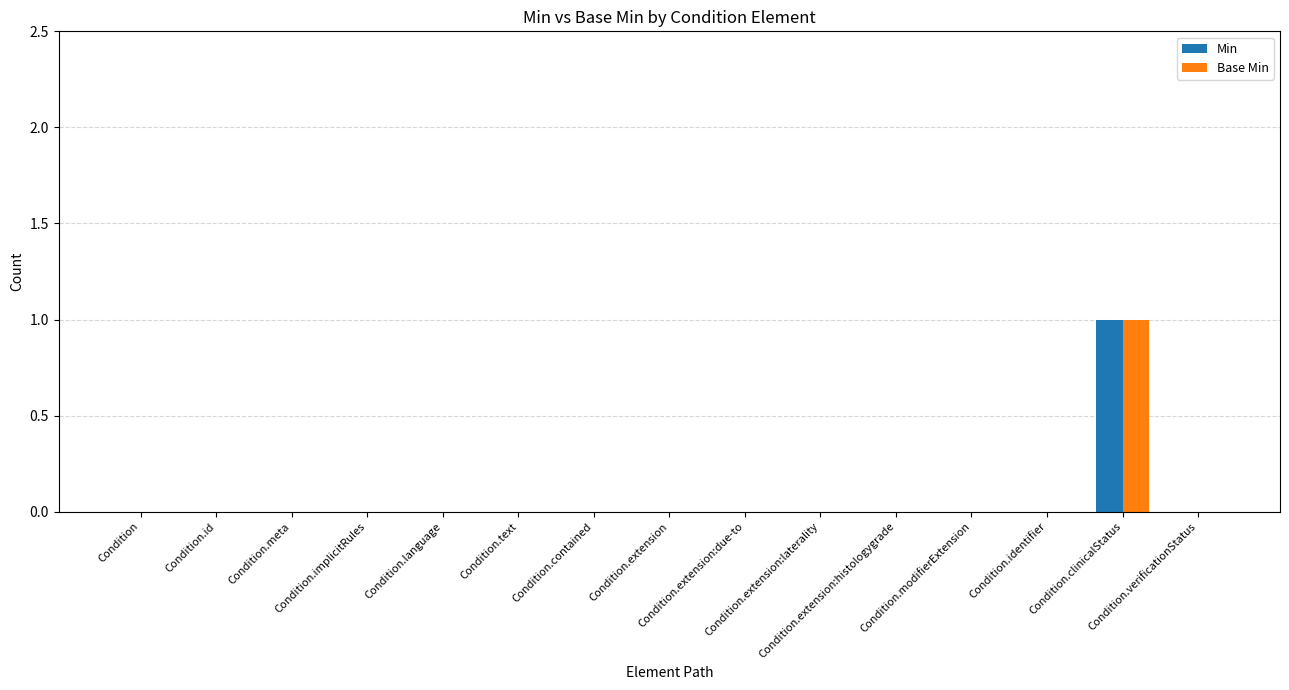

How many groups of bars are there?

15